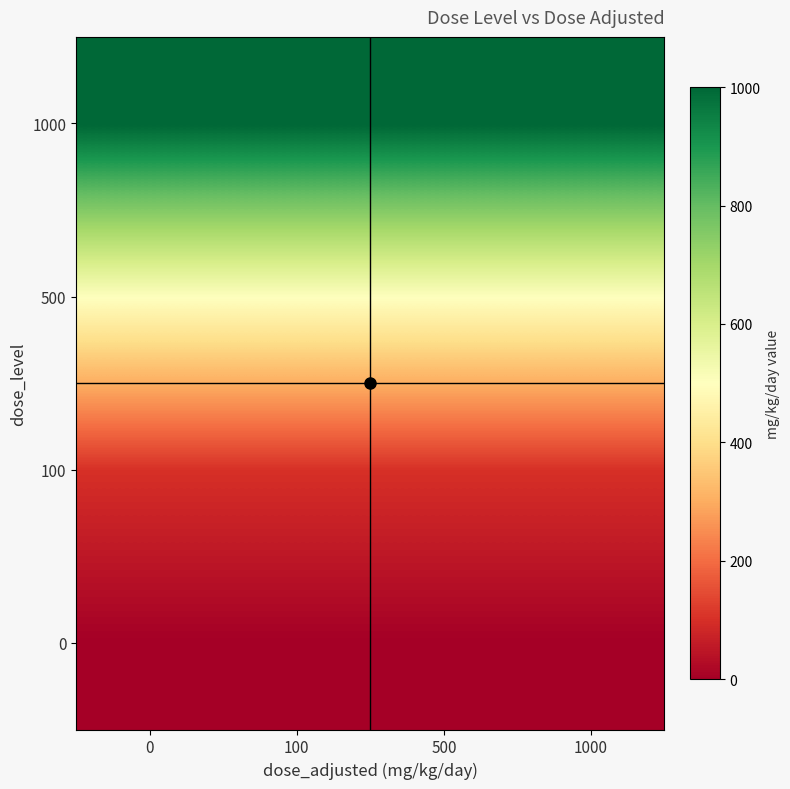

Reading left to right, transcribe all the data shown in this chart.

0: 0=0	100=0	500=0	1000=0
100: 0=100	100=100	500=100	1000=100
500: 0=500	100=500	500=500	1000=500
1000: 0=1000	100=1000	500=1000	1000=1000